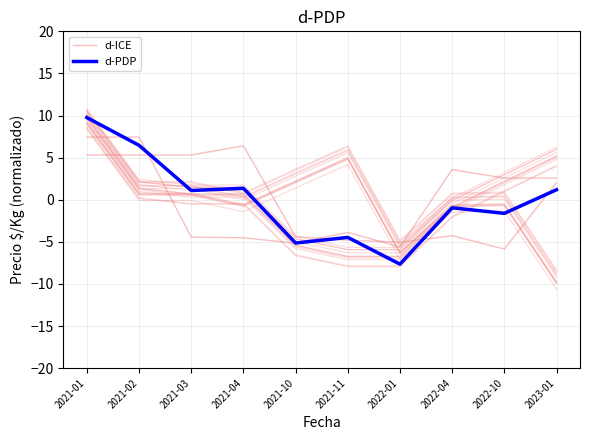

What is the maximum value shown in the chart?

9.8